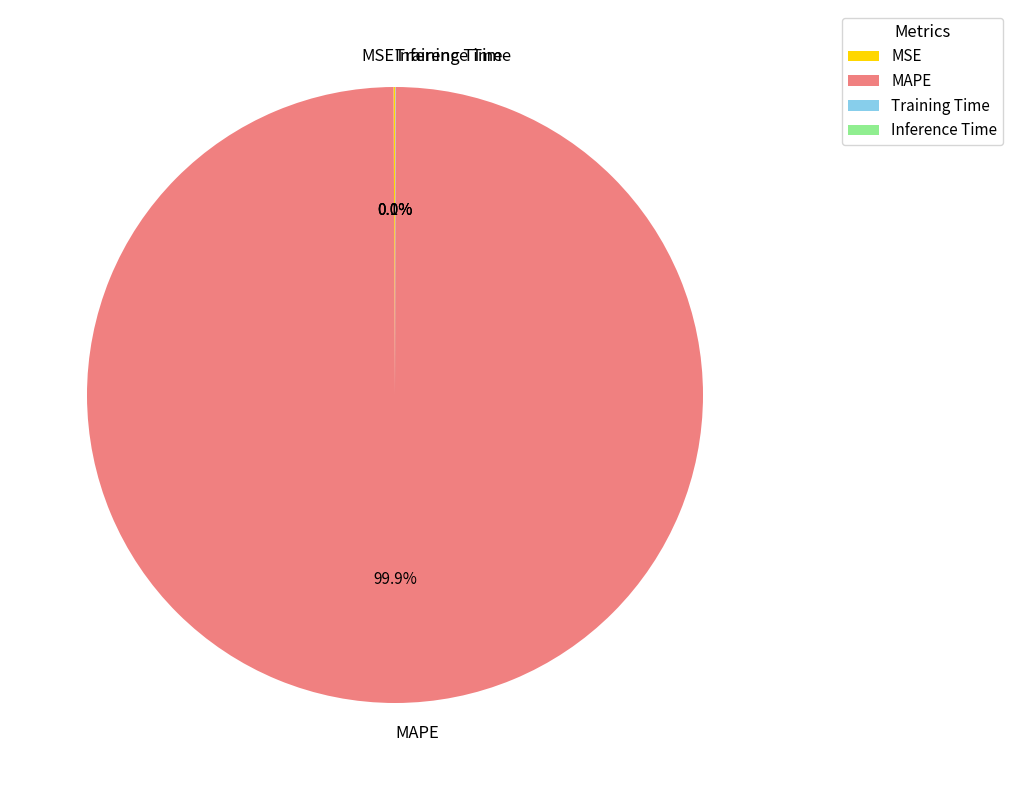

To the nearest percent, what percentage of the pie is MAPE?

100%